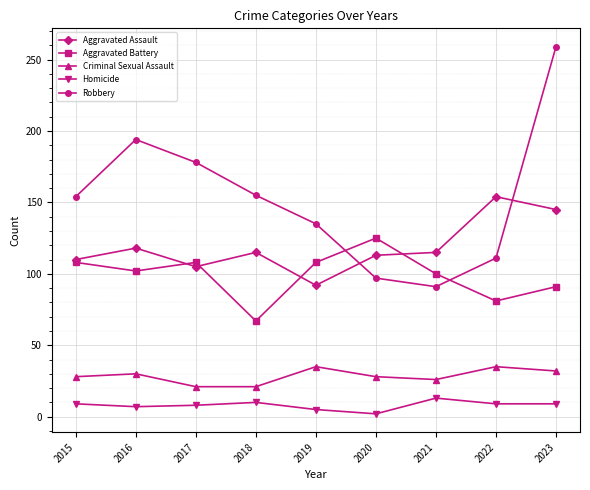

Is the value of Aggravated Battery at 2021 greater than the value of Aggravated Assault at 2021?

No